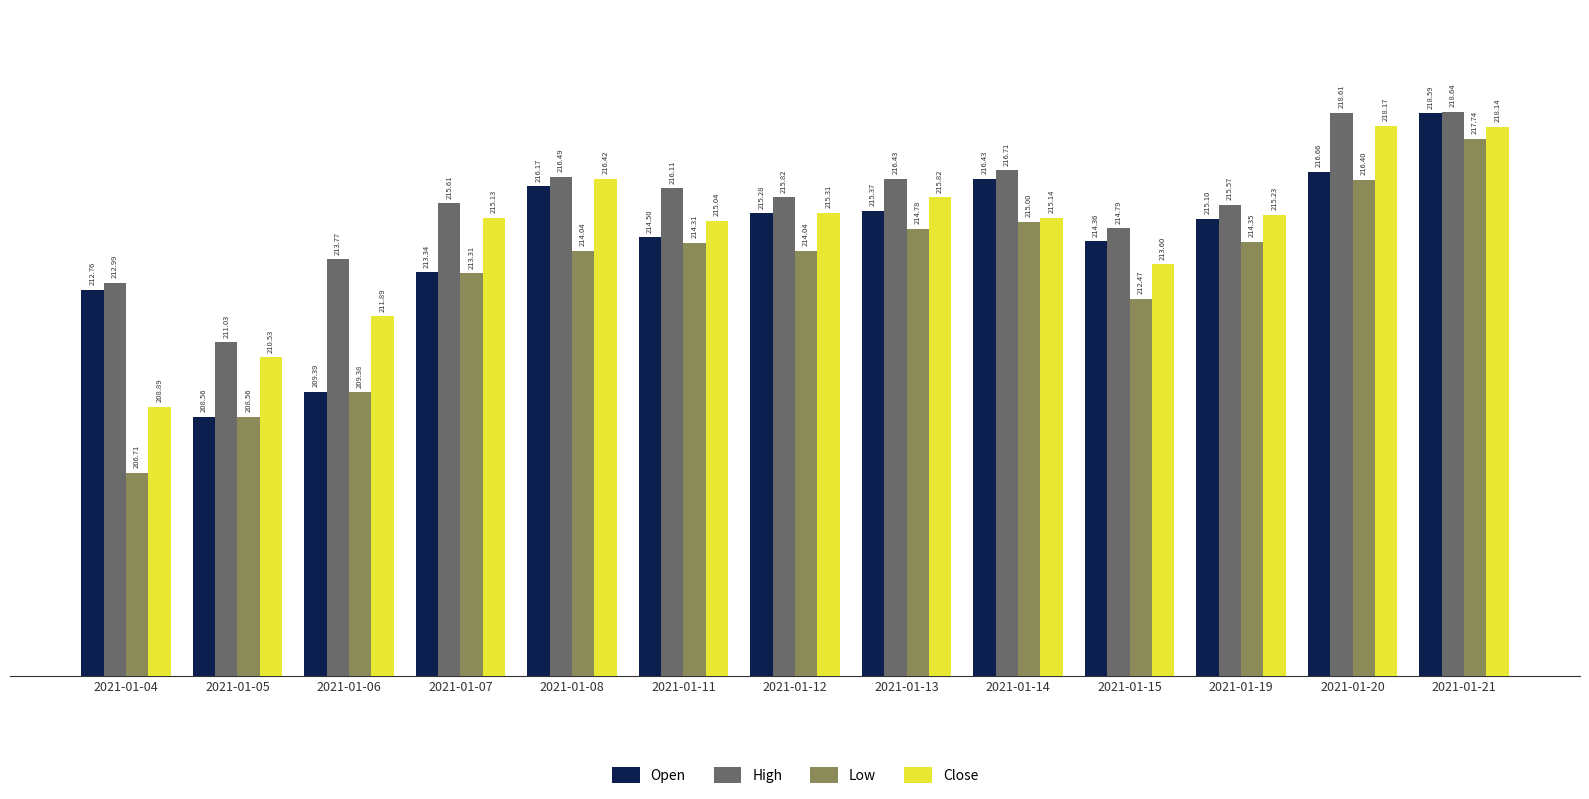

What is the difference between the highest and lowest values at 2021-01-07?

2.3